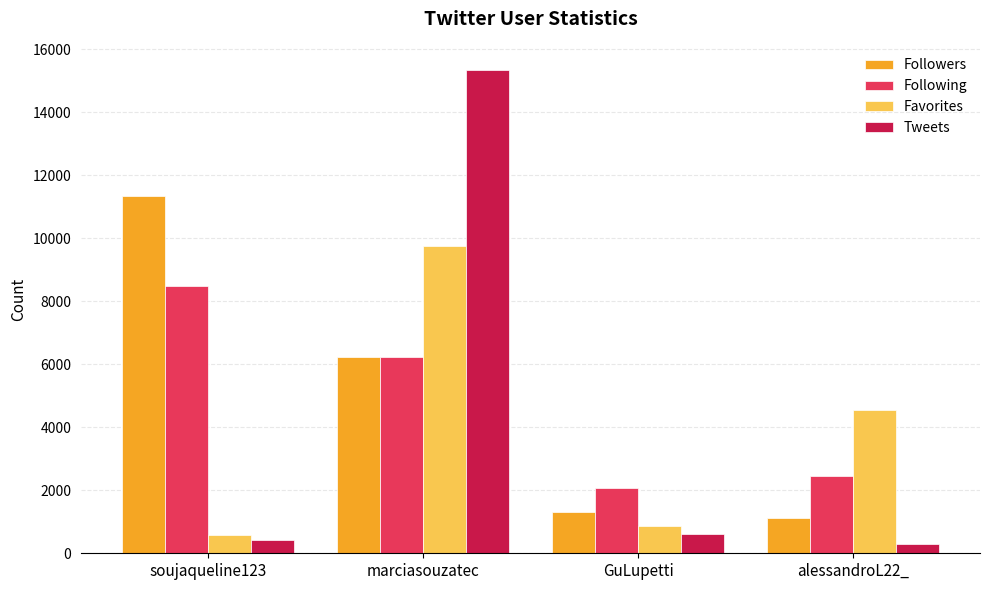

What value does the Favorites series have at soujaqueline123, to the nearest 10?

580